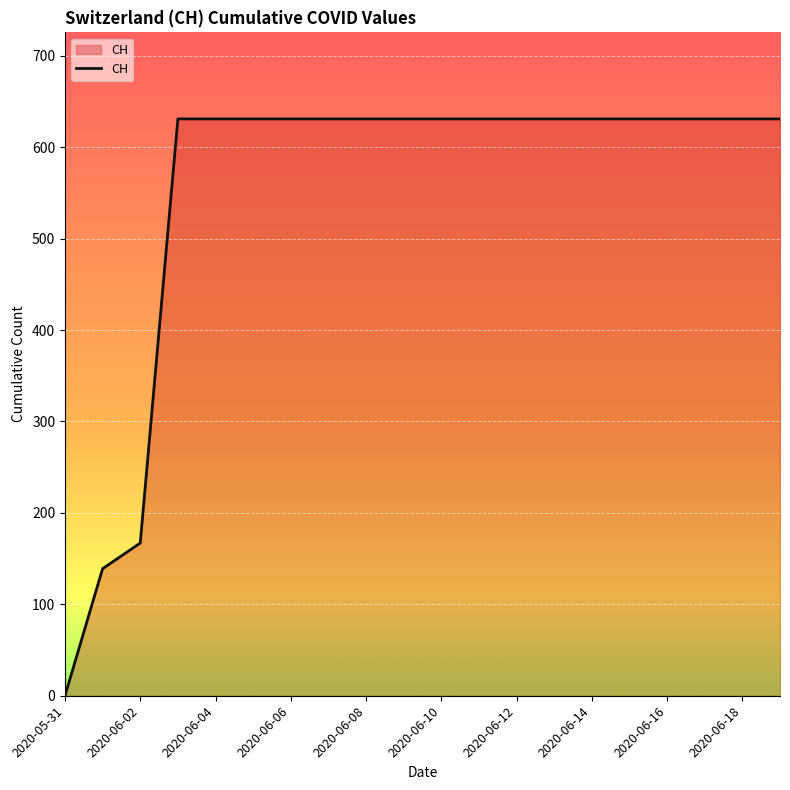

What is the difference between the maximum and minimum values?

631